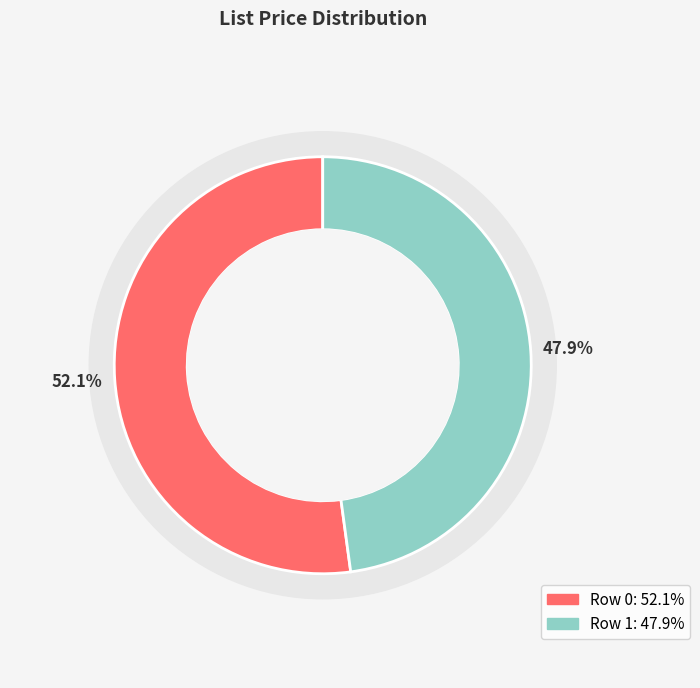

The Row 1 slice represents 48% of the pie. True or false?

True